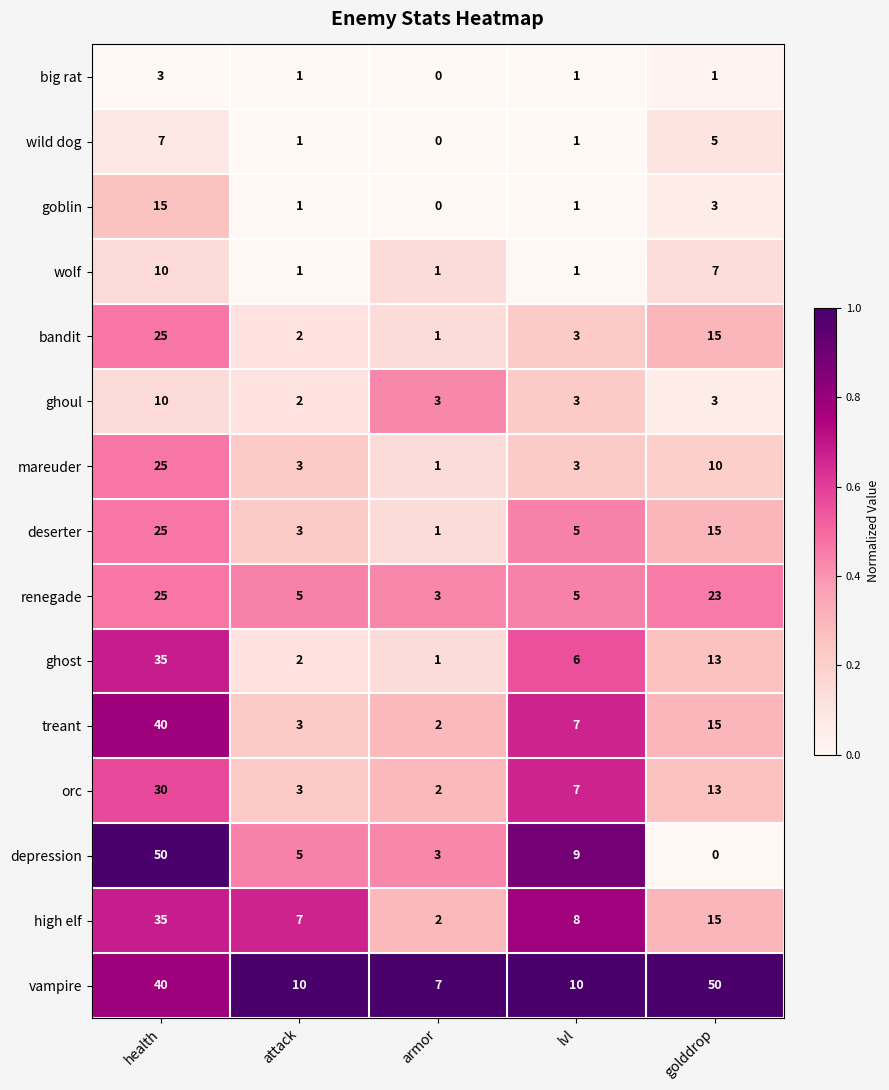

Which series has the largest range (max minus min)?

depression